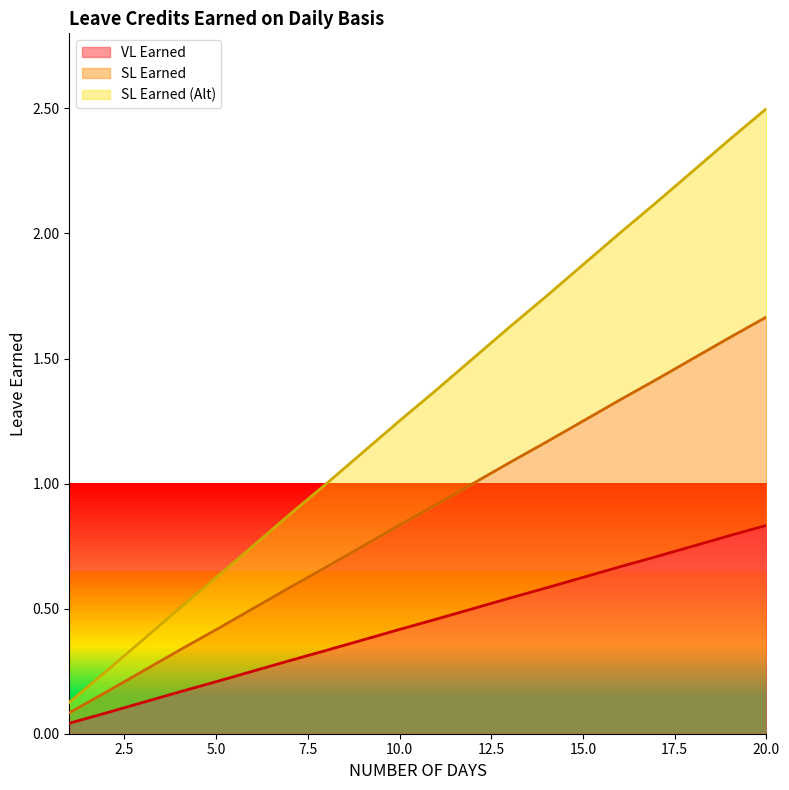

Which series has the largest range (max minus min)?

SL Earned (Alt)